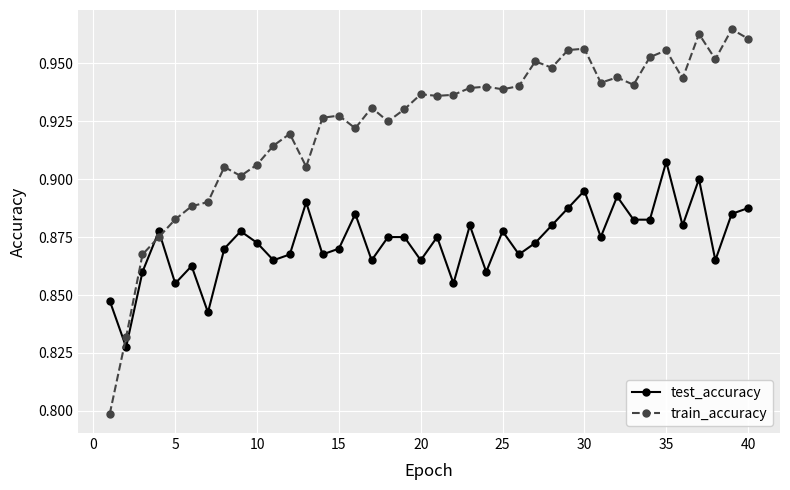

Which series has the largest total across all categories?

train_accuracy